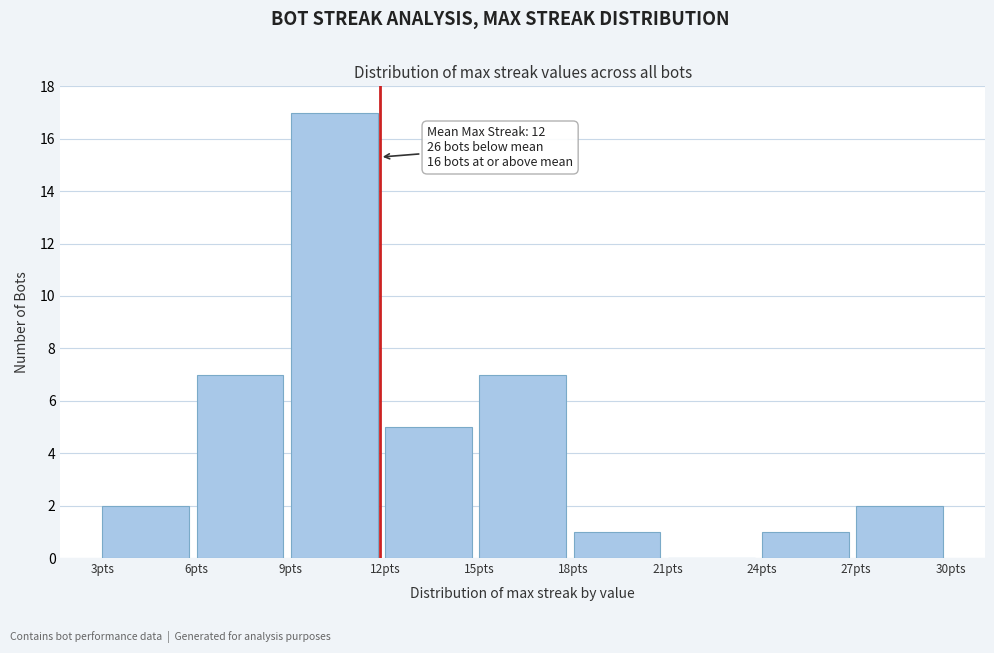

Which range on the x-axis has the tallest bar?

9 to 12